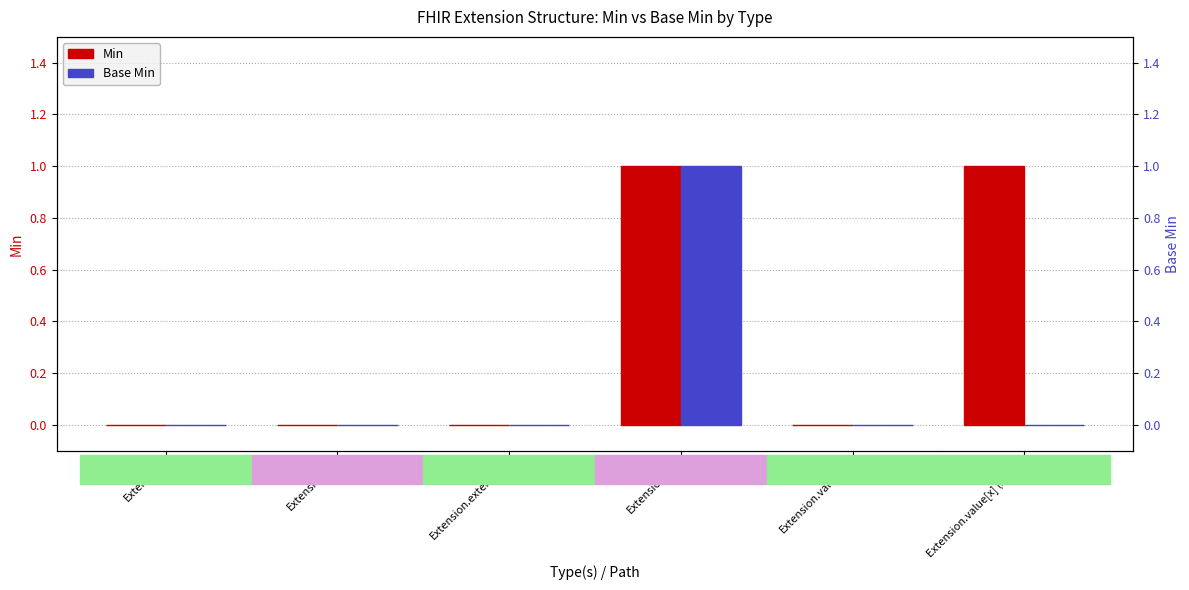

At which label is Base Min closest to 0?

Extension